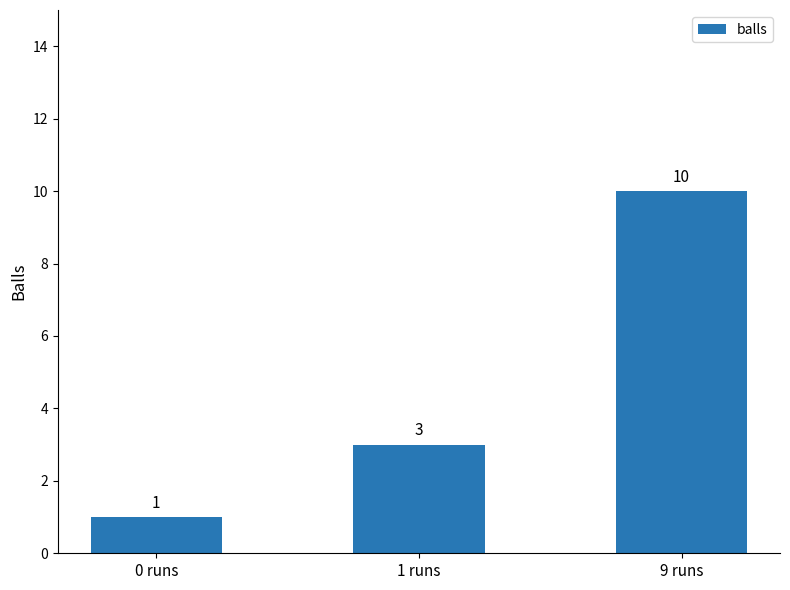

Rank the categories by value from highest to lowest.

9 runs, 1 runs, 0 runs